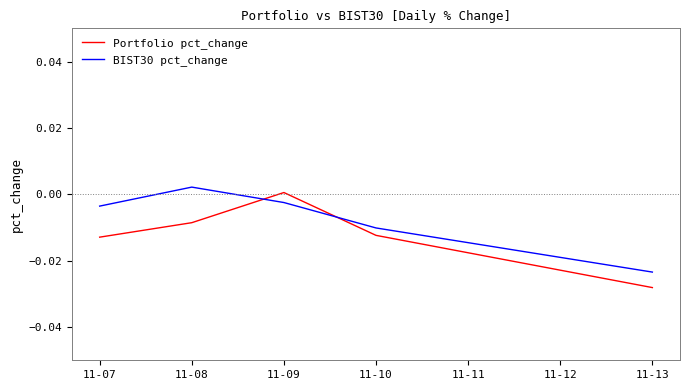

The value of Portfolio pct_change at 11-09 is 0.0. True or false?

True